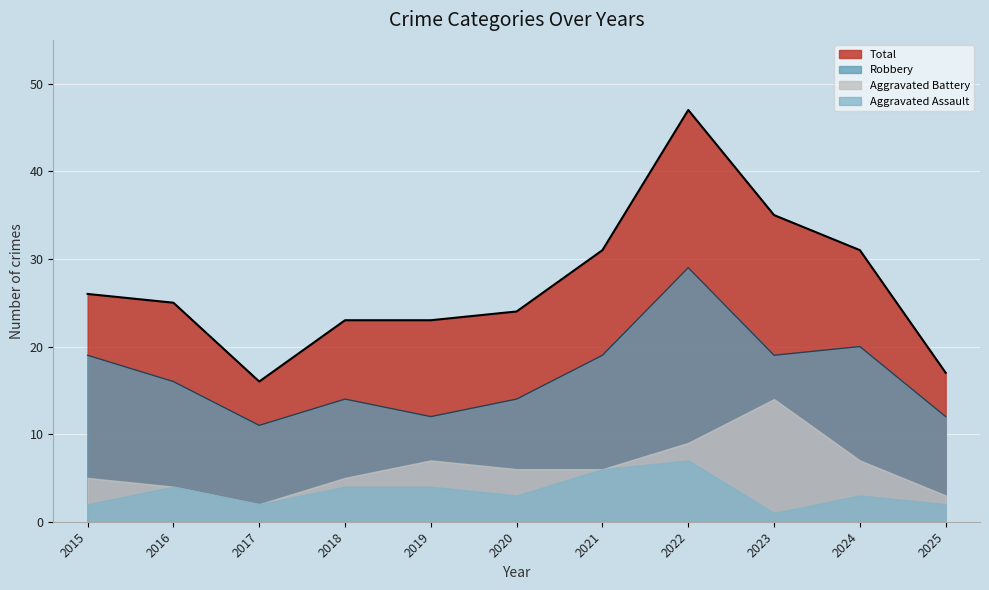

Read the Total value at 2024.

31